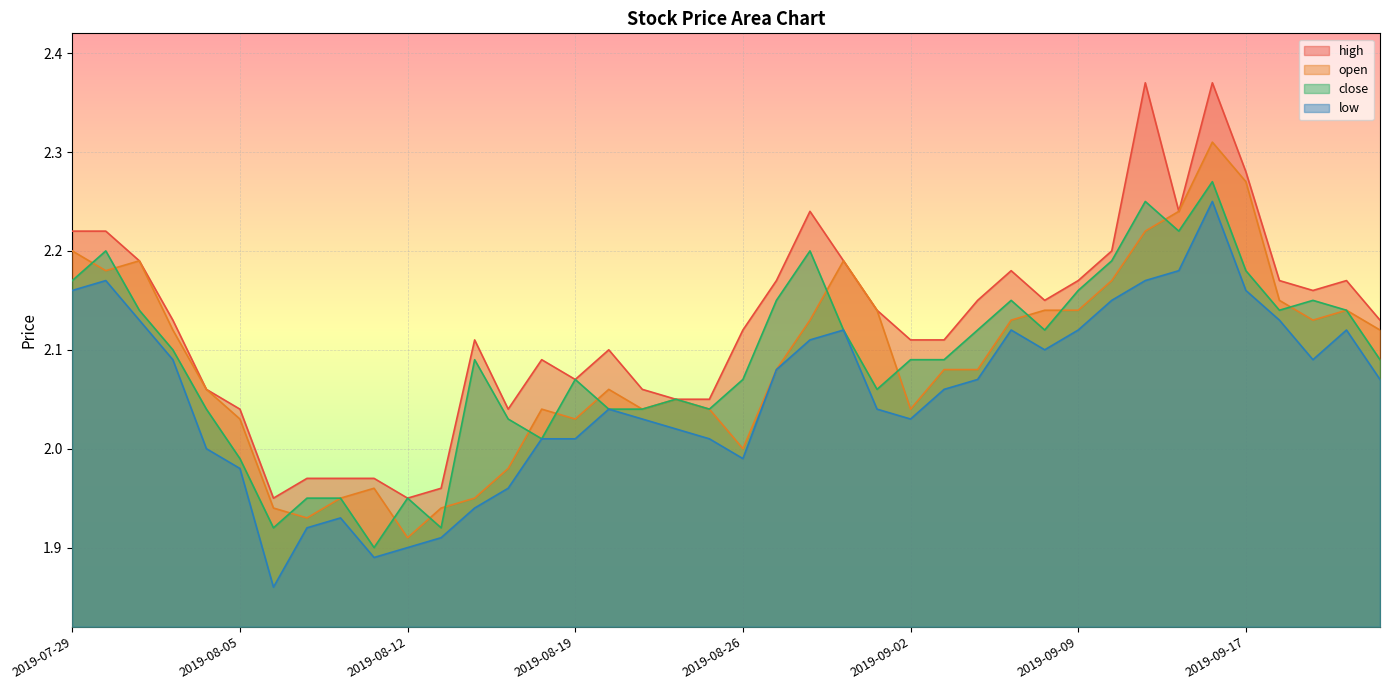

At 2019-09-05, list the series in order from smallest to largest.

low, open, close, high